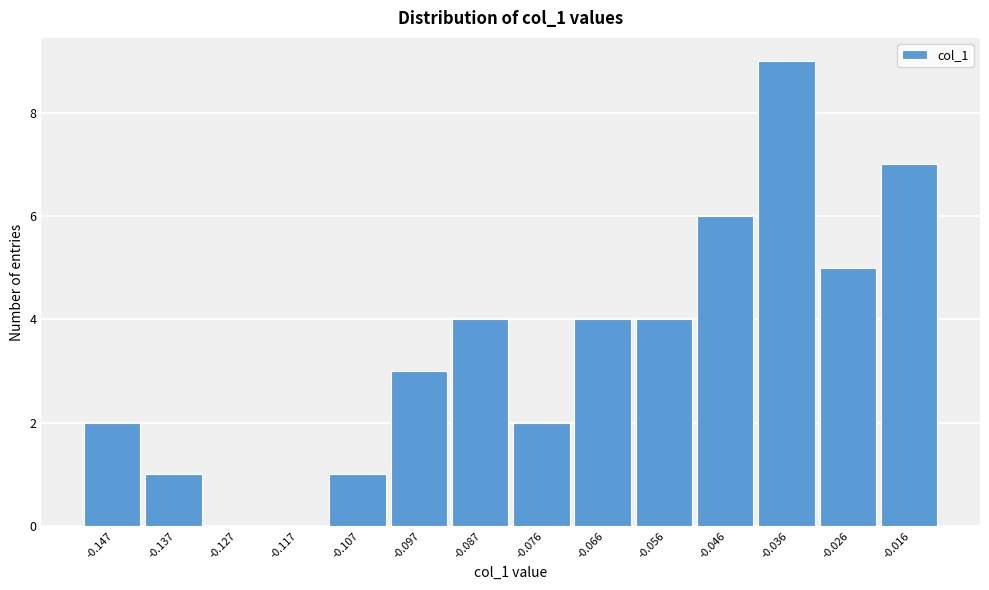

Reading left to right, transcribe this chart: for each bar, give the range it covers on the x-axis and its height. Neither the bar edges nor the heights are printed on the chart, so give them approximately, as read against the axes.

-0.152 to -0.142: 2
-0.142 to -0.132: 1
-0.132 to -0.122: 0
-0.122 to -0.112: 0
-0.112 to -0.102: 1
-0.102 to -0.092: 3
-0.092 to -0.082: 4
-0.082 to -0.072: 2
-0.072 to -0.062: 4
-0.062 to -0.052: 4
-0.052 to -0.040: 6
-0.040 to -0.030: 9
-0.030 to -0.020: 5
-0.020 to -0.010: 7